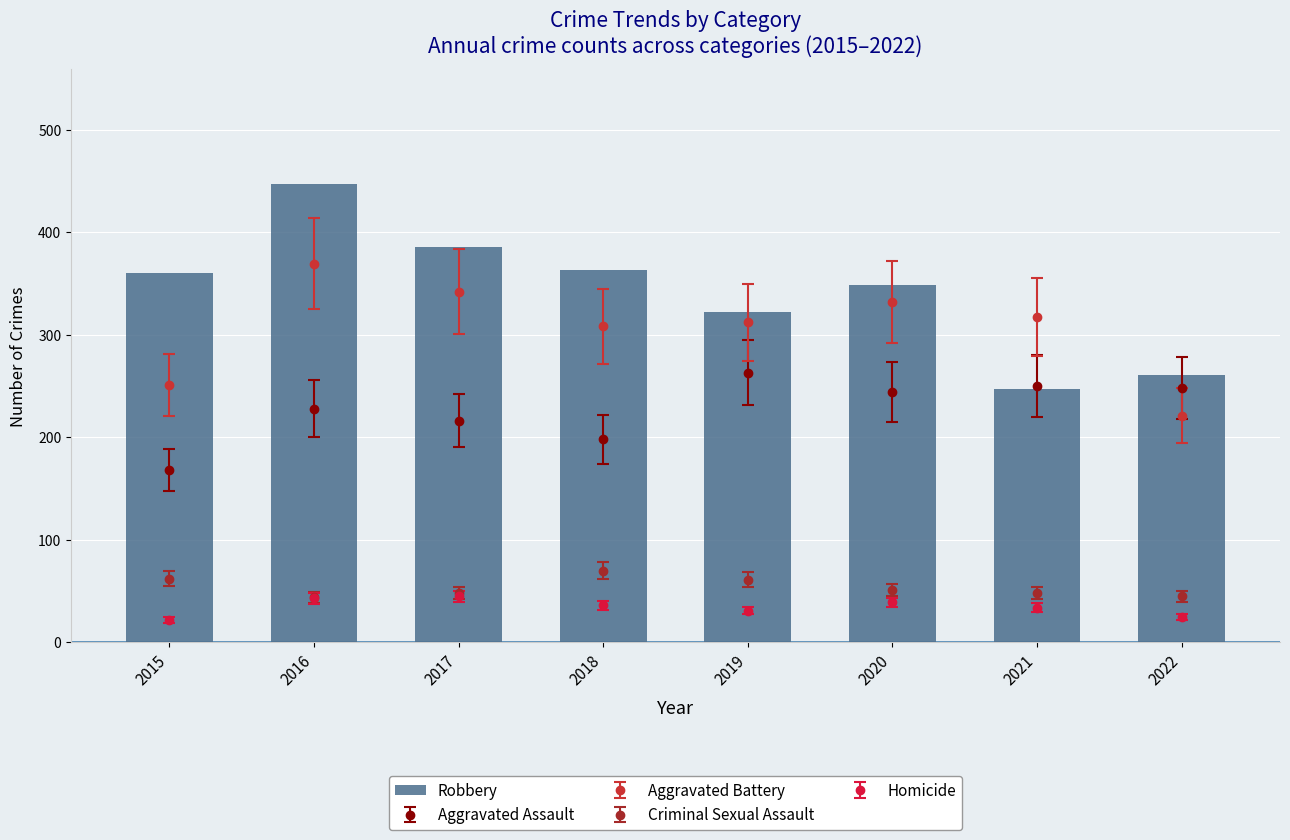

Count the values in the range 322 to 385.

5